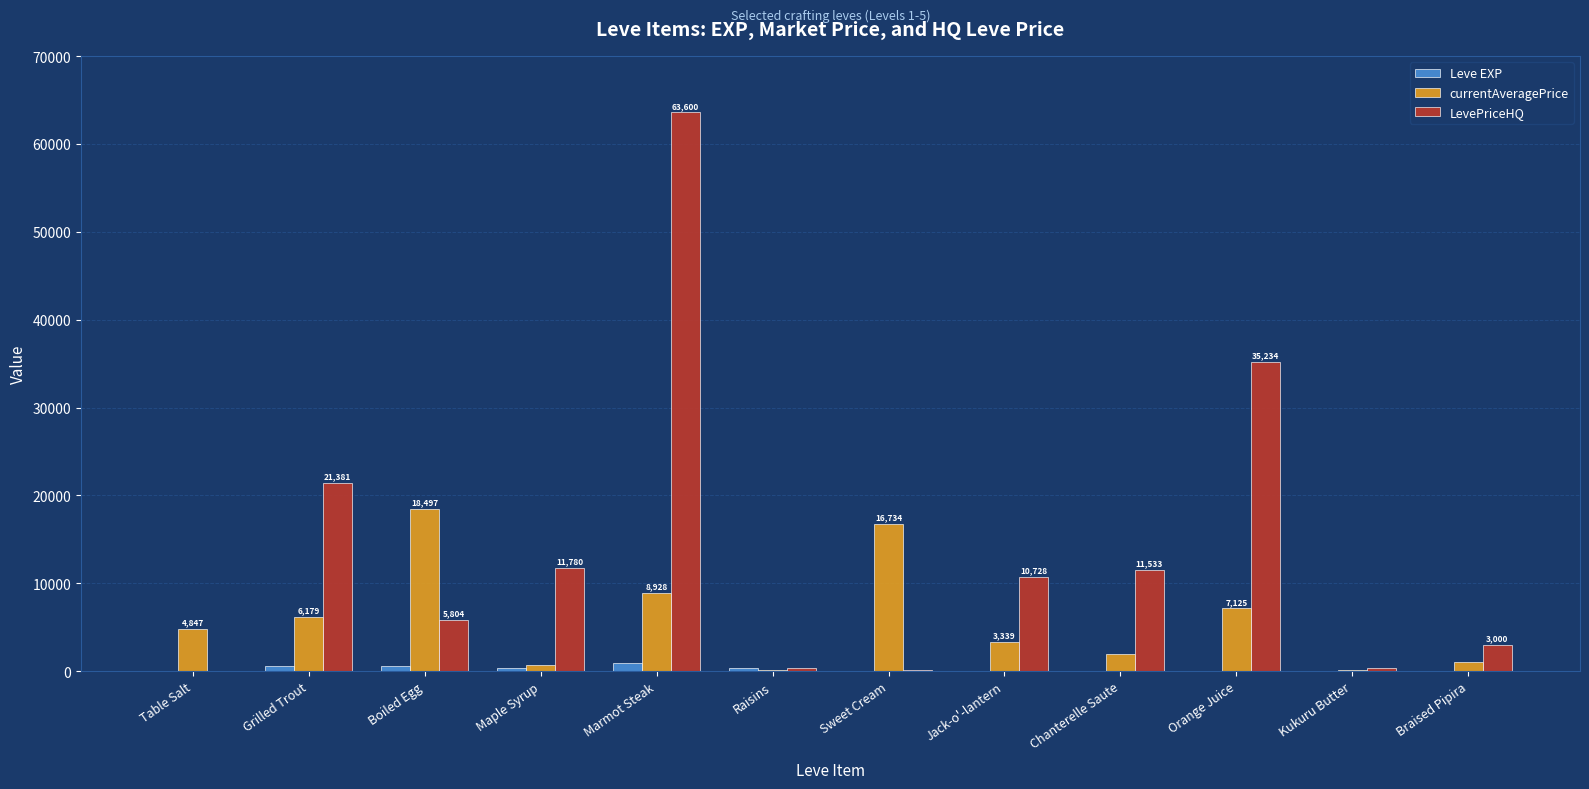

How many groups of bars are there?

12